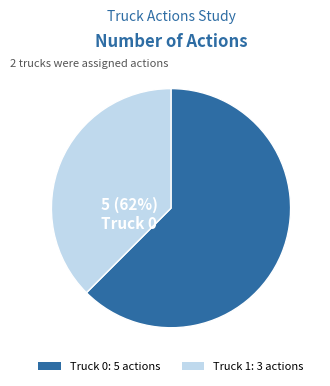

What percentage is the Truck 1 slice, to the nearest percent?

38%